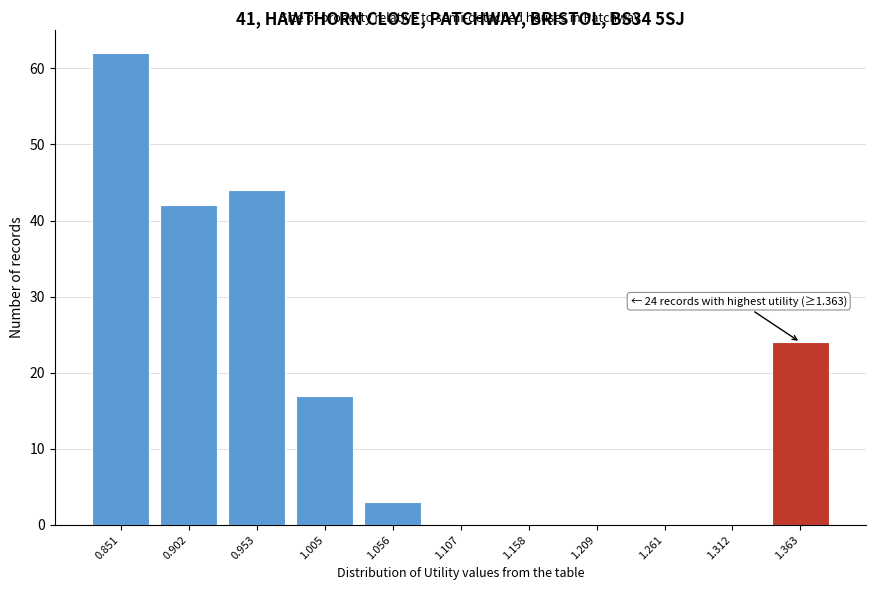

Reading left to right, transcribe all the data shown in this chart.

0.851=62	0.902=42	0.953=44	1.005=17	1.056=3	1.107=0	1.158=0	1.209=0	1.261=0	1.312=0	1.363=24